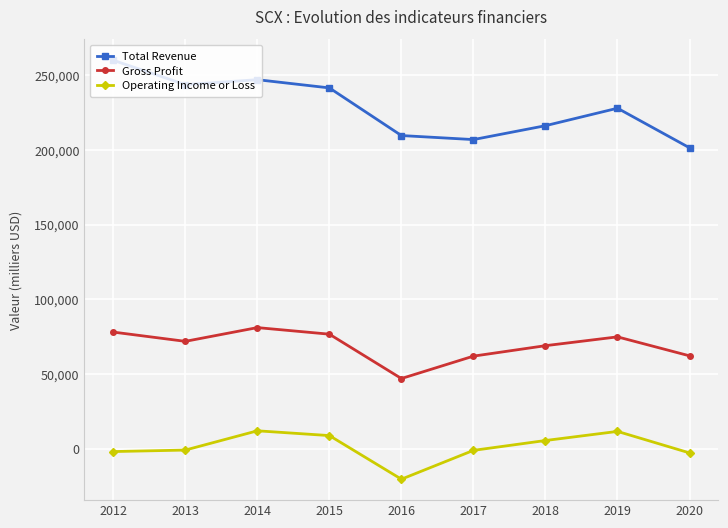

Is it true that Gross Profit equals 123585 at 2018?

False